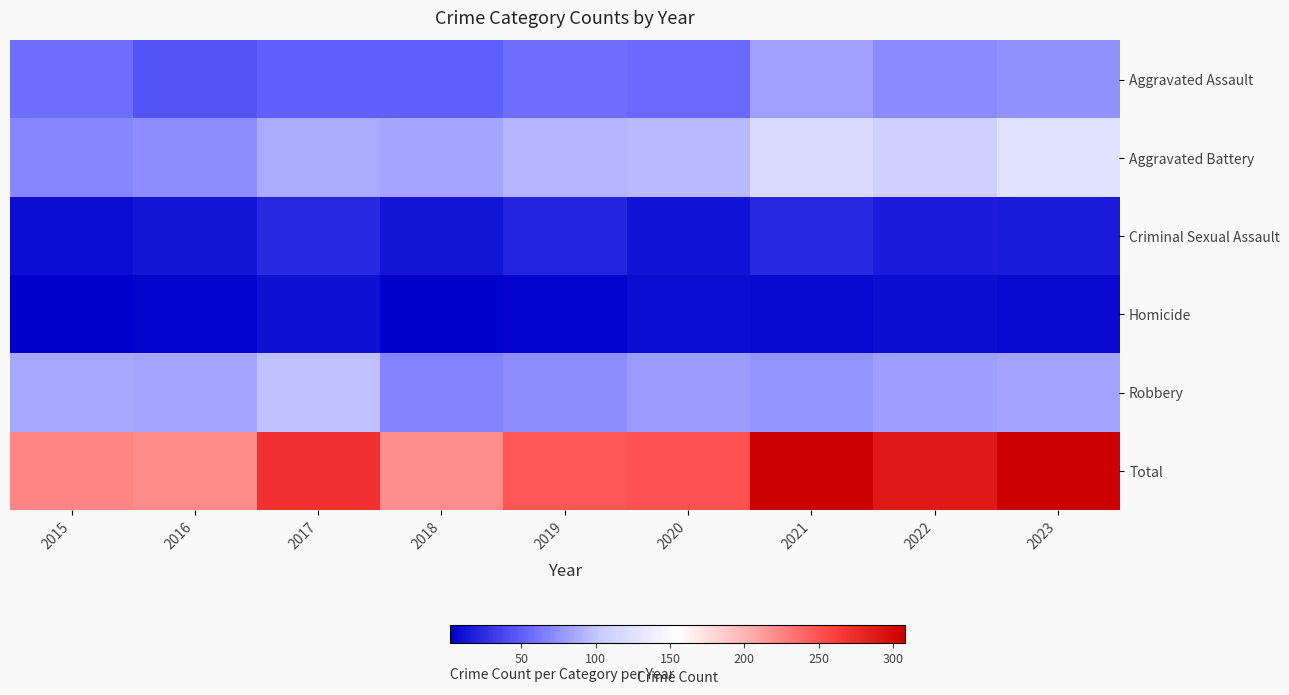

Reading left to right, extract all data points from this chart.

Aggravated Assault: 2015=58	2016=45	2017=51	2018=51	2019=58	2020=55	2021=83	2022=72	2023=75
Aggravated Battery: 2015=69	2016=73	2017=87	2018=85	2019=92	2020=95	2021=118	2022=108	2023=125
Criminal Sexual Assault: 2015=9	2016=13	2017=23	2018=13	2019=20	2020=12	2021=23	2022=17	2023=16
Homicide: 2015=2	2016=5	2017=11	2018=3	2019=5	2020=8	2021=7	2022=10	2023=7
Robbery: 2015=86	2016=85	2017=98	2018=68	2019=73	2020=80	2021=77	2022=81	2023=84
Total: 2015=224	2016=221	2017=270	2018=220	2019=248	2020=250	2021=308	2022=288	2023=307